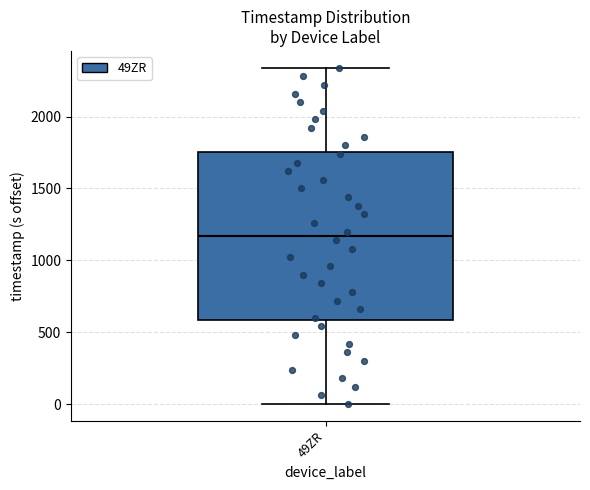

Where does the upper whisker of the box for 49ZR end on the y-axis? The values are not printed on the chart, so give them approximately, as read against the axis.

2350